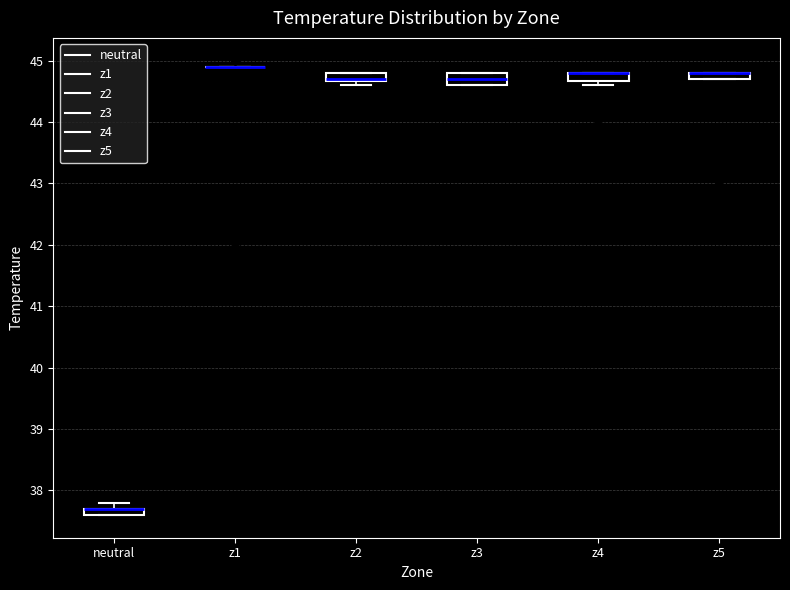

Where is the upper edge of the box for z3 on the y-axis? The values are not printed on the chart, so give them approximately, as read against the axis.

44.8